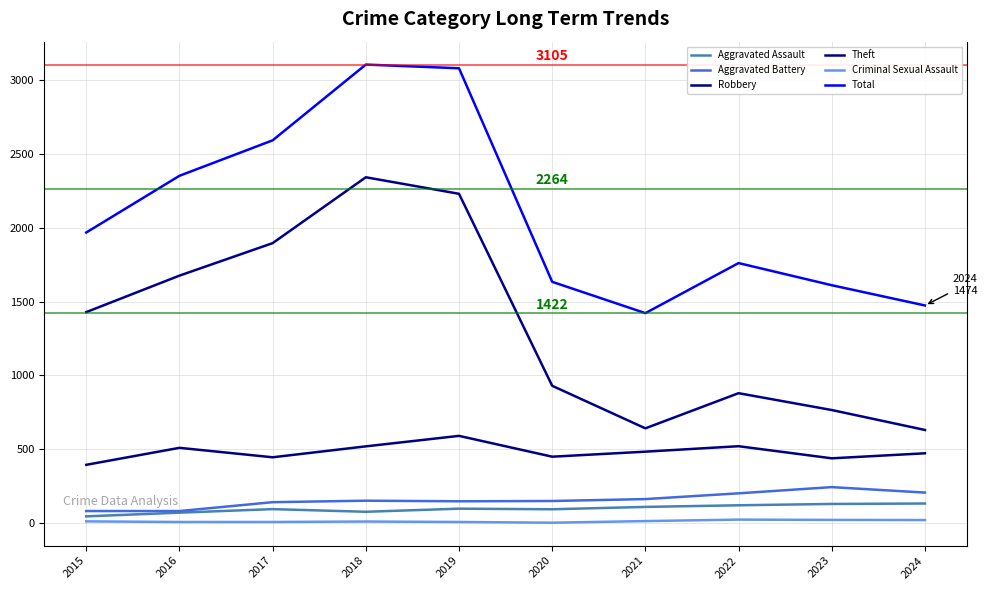

True or false: Criminal Sexual Assault and Theft intersect in this chart.

False